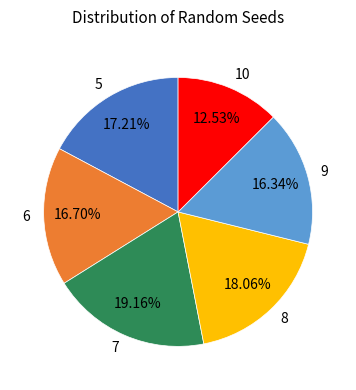

What percentage do 6 and 7 together represent?

35.9%